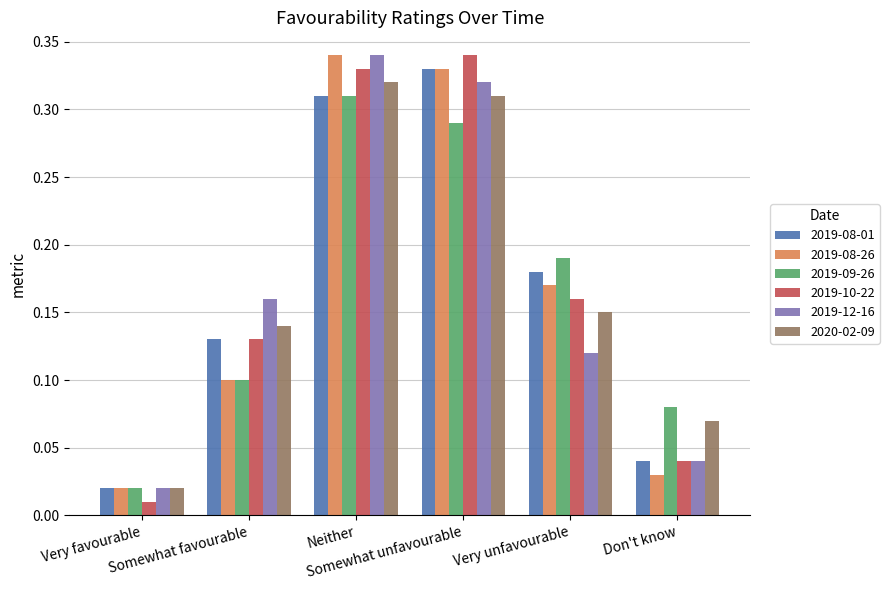

What is the sum of all 2019-08-26 values?

1.0